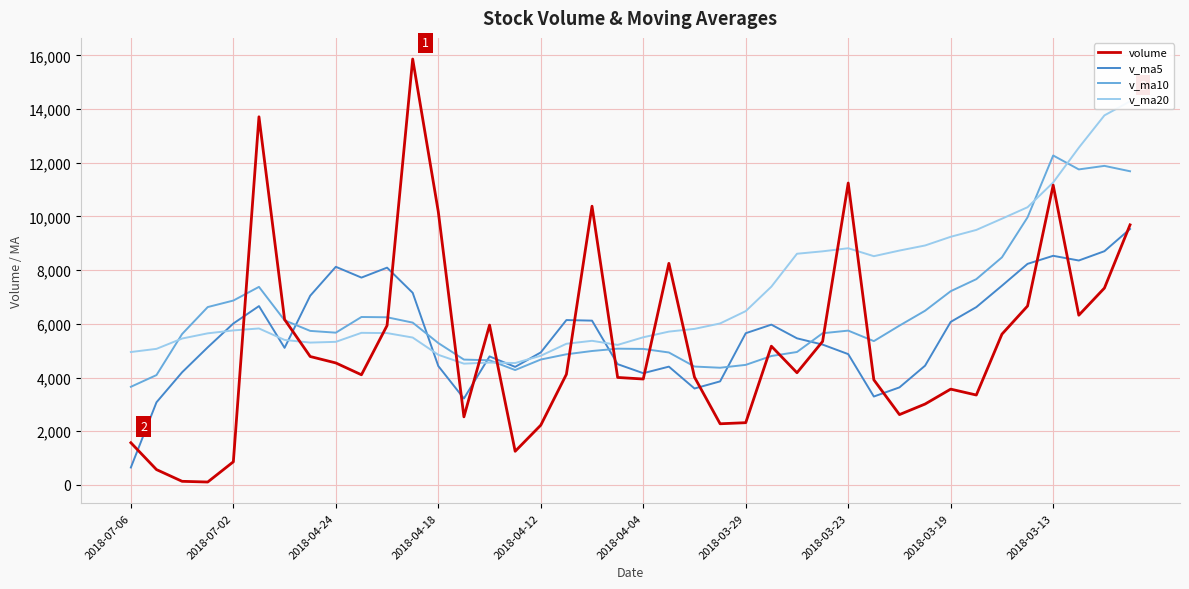

What is the value of the v_ma10 point at the 12th from the left?

6045.0